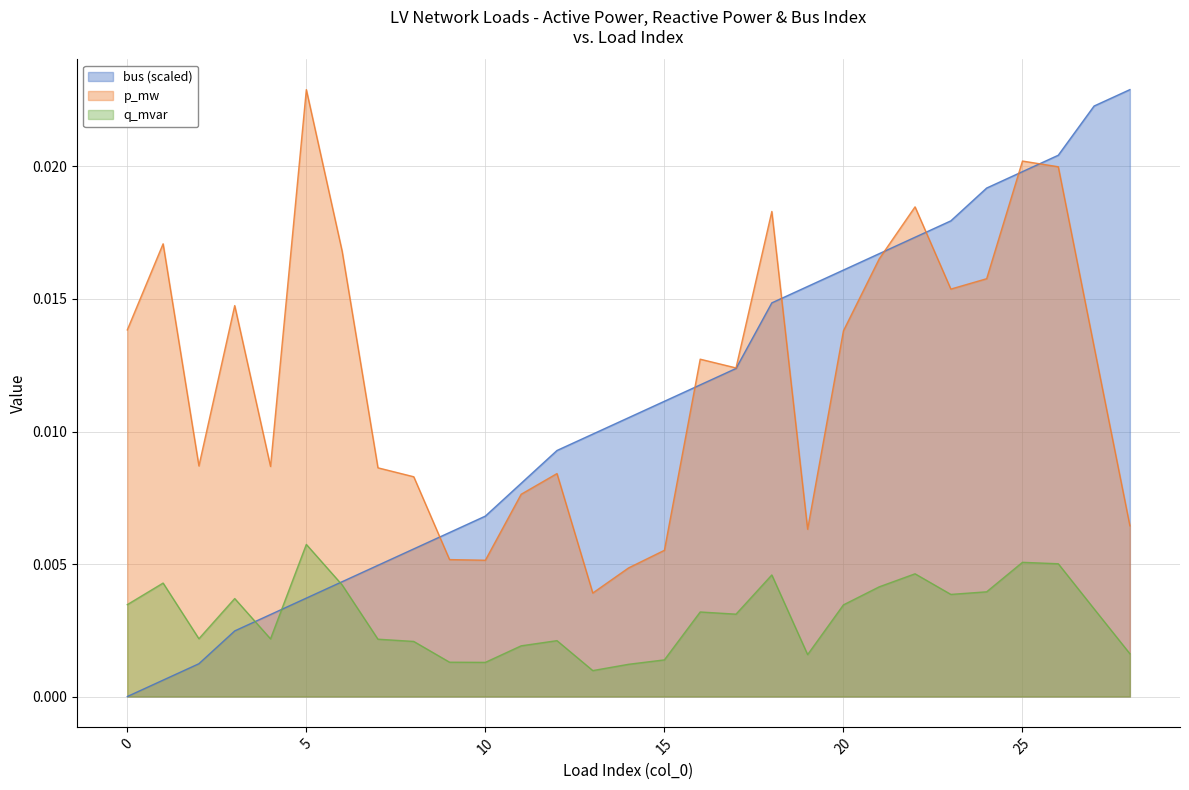

How many distinct data groups are displayed?

3